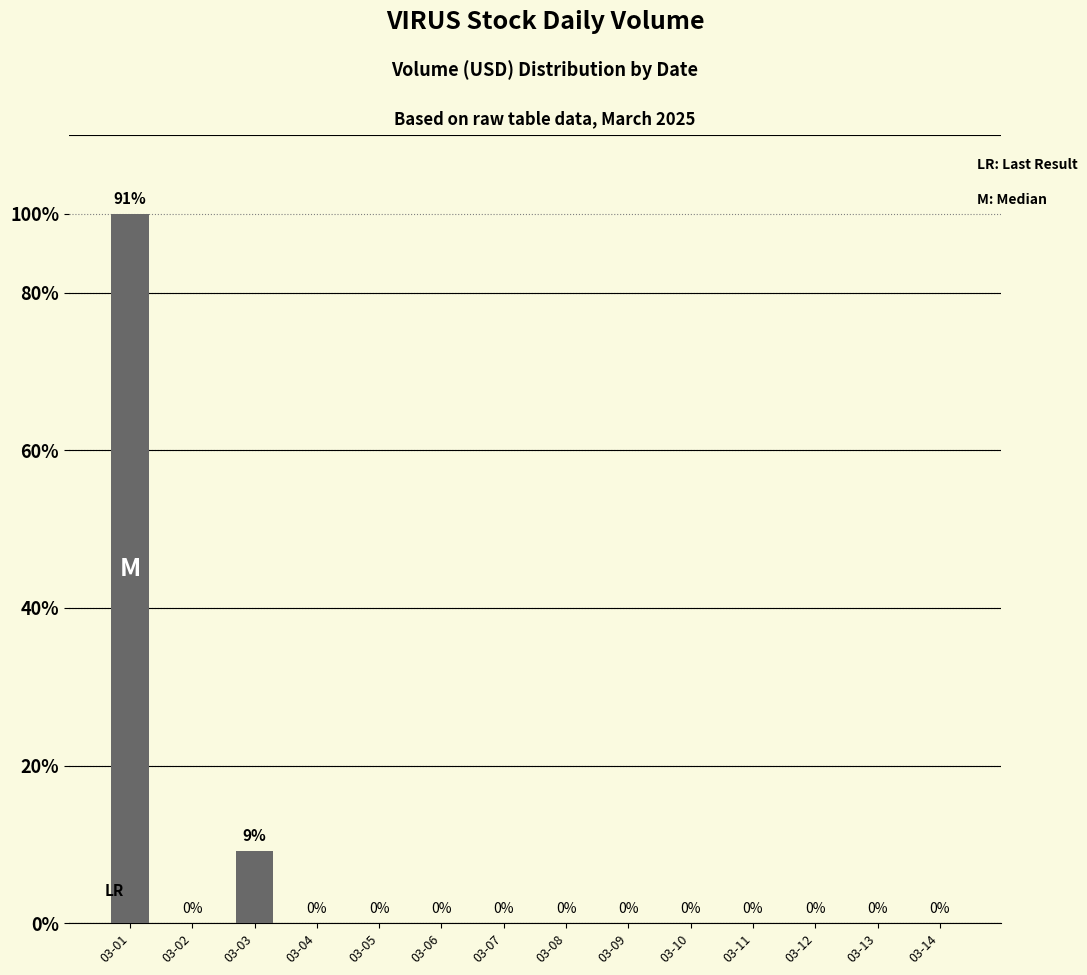

Are the bars horizontal?

No